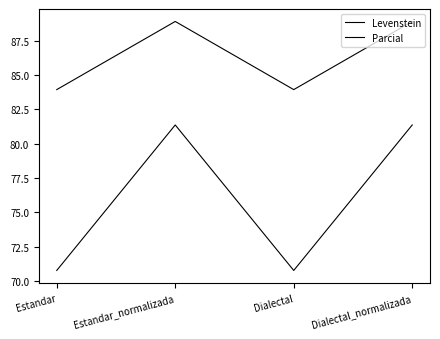

Does the chart have visible grid lines?

No